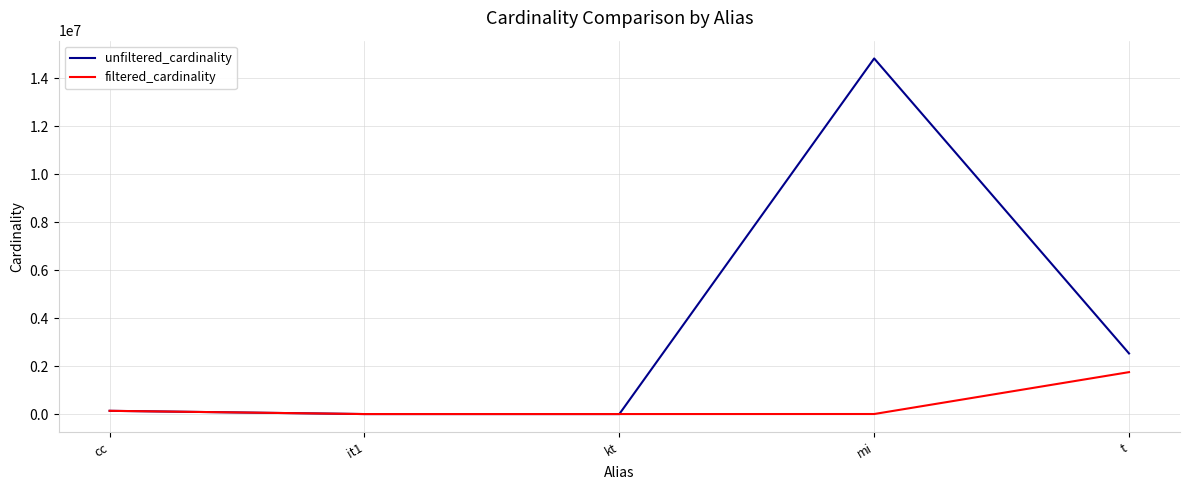

Rank the series by their average value, from highest to lowest.

unfiltered_cardinality, filtered_cardinality